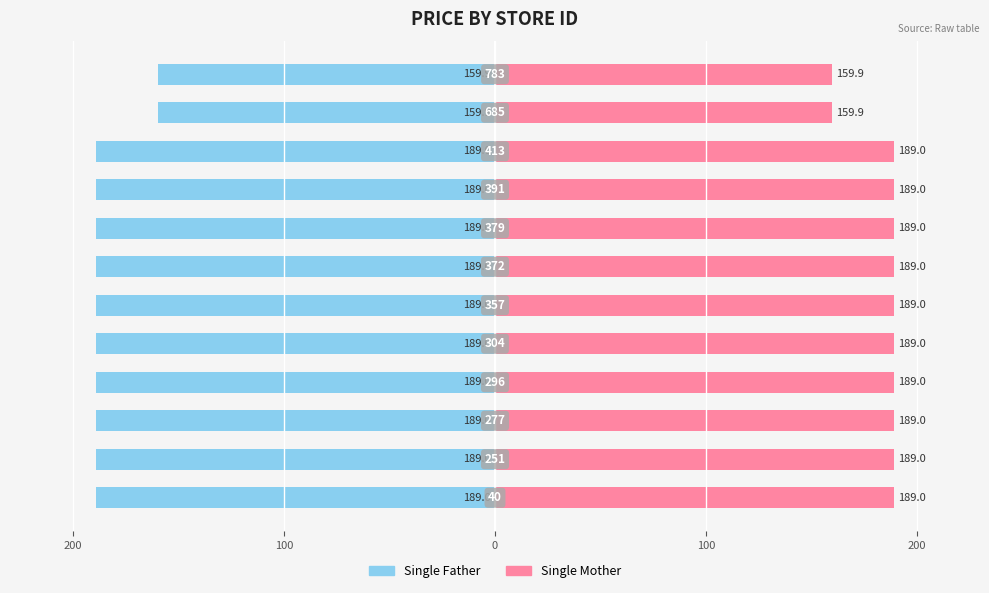

Reading left to right, what are all the values shown in this chart?

Single Father: -189.0	-189.0	-189.0	-189.0	-189.0	-189.0	-189.0	-189.0	-189.0	-189.0	-159.9	-159.9
Single Mother: 189.0	189.0	189.0	189.0	189.0	189.0	189.0	189.0	189.0	189.0	159.9	159.9